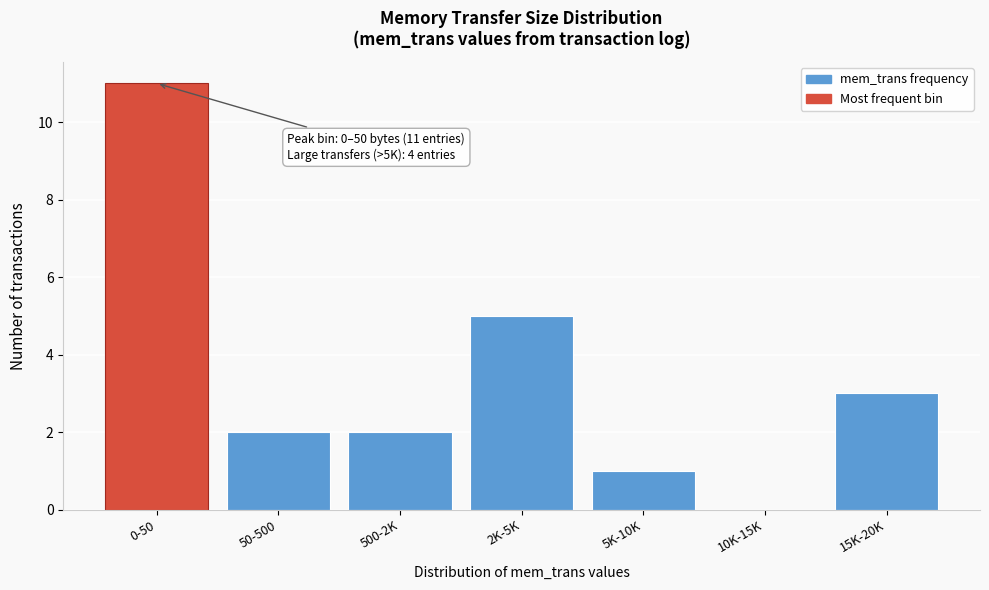

Reading right to left, what are all the values shown in this chart?

15K-20K=3	10K-15K=0	5K-10K=1	2K-5K=5	500-2K=2	50-500=2	0-50=11